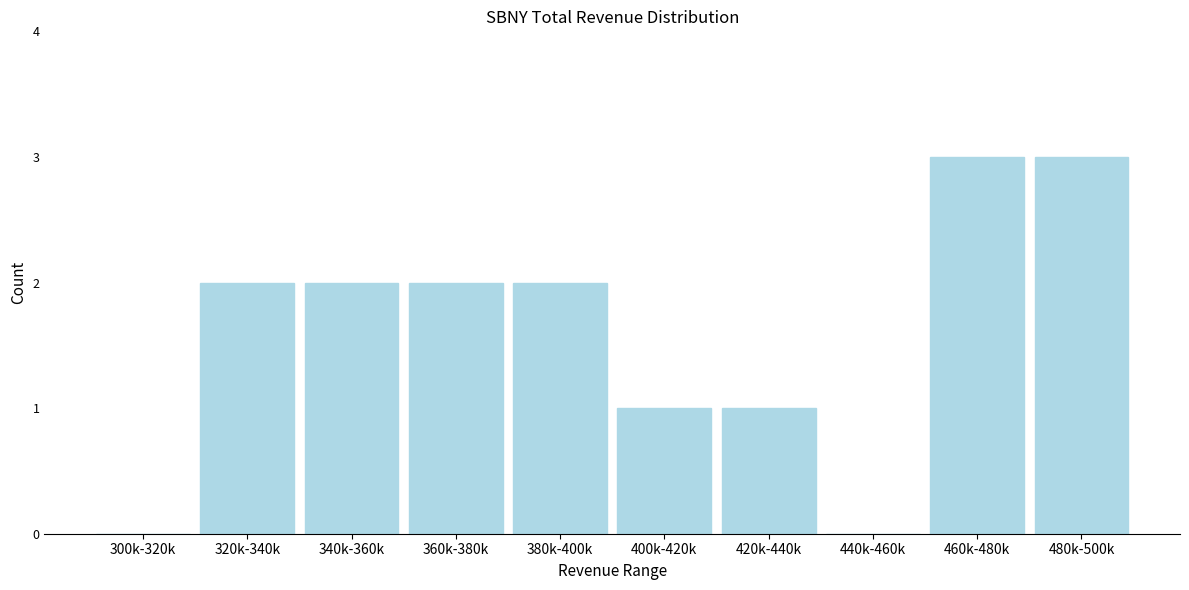

Reading left to right, transcribe all the data shown in this chart.

300k-320k=0	320k-340k=2	340k-360k=2	360k-380k=2	380k-400k=2	400k-420k=1	420k-440k=1	440k-460k=0	460k-480k=3	480k-500k=3